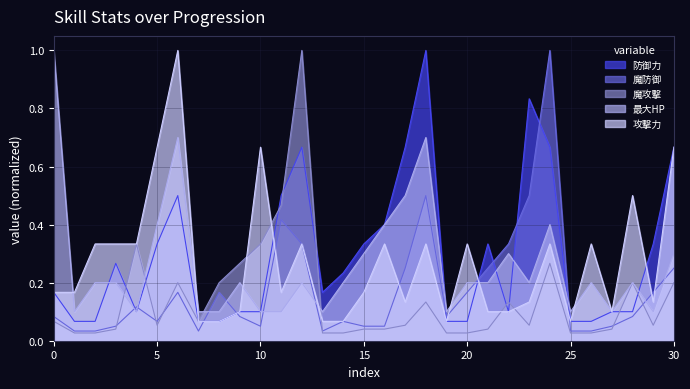

The value of 魔攻撃 at 30 is 0.2. True or false?

True